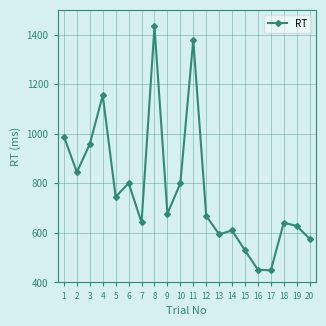

What is the value of the 12th point from the left?

669